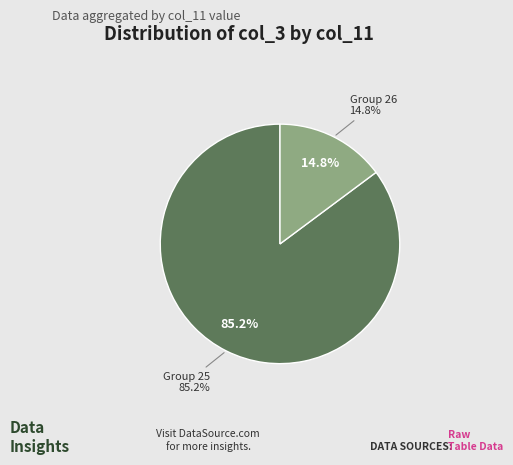

Is it true that 25 is 11% of the pie?

False